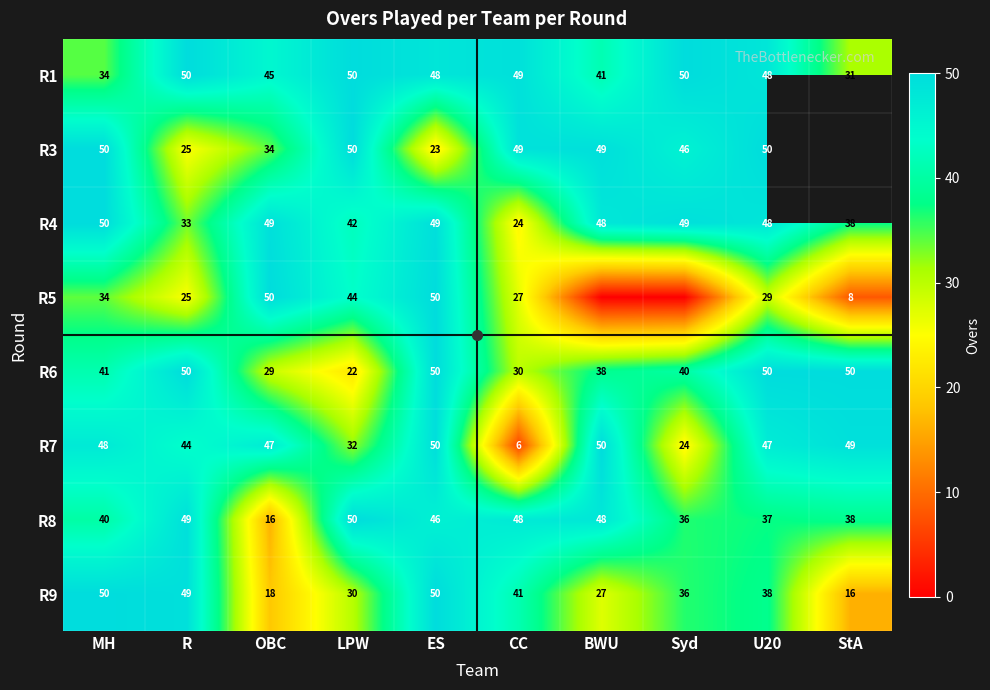

Where is R4 nearest to the value 37?

StA